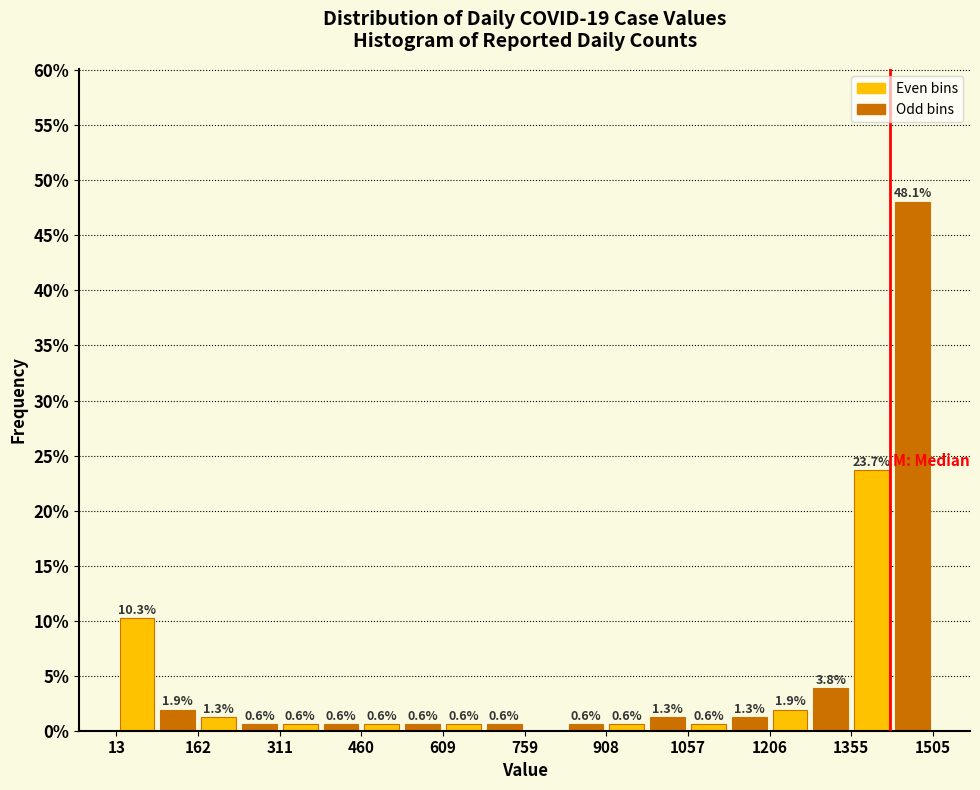

Around what value on the x-axis is the tallest bar? Give the approximate position of its centre, as read against the axis.

1460